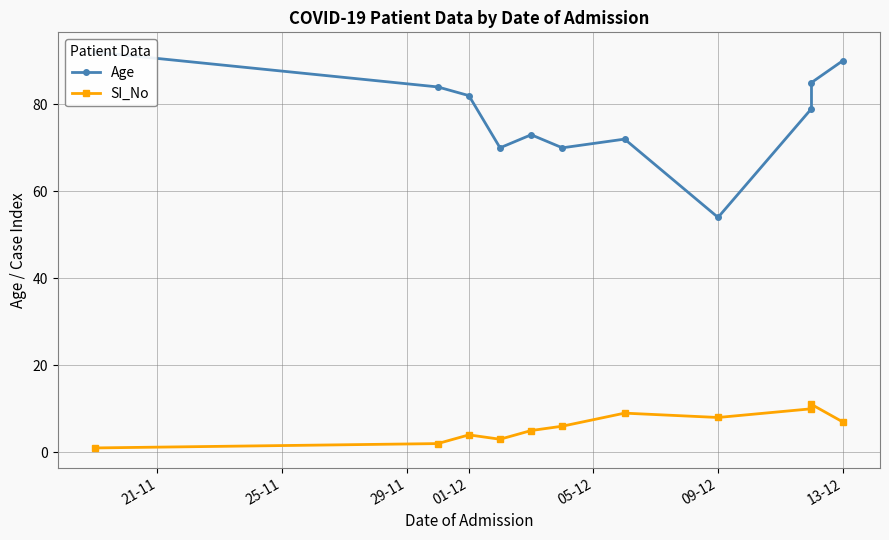

What are all the series names shown in the legend?

Age, SI_No